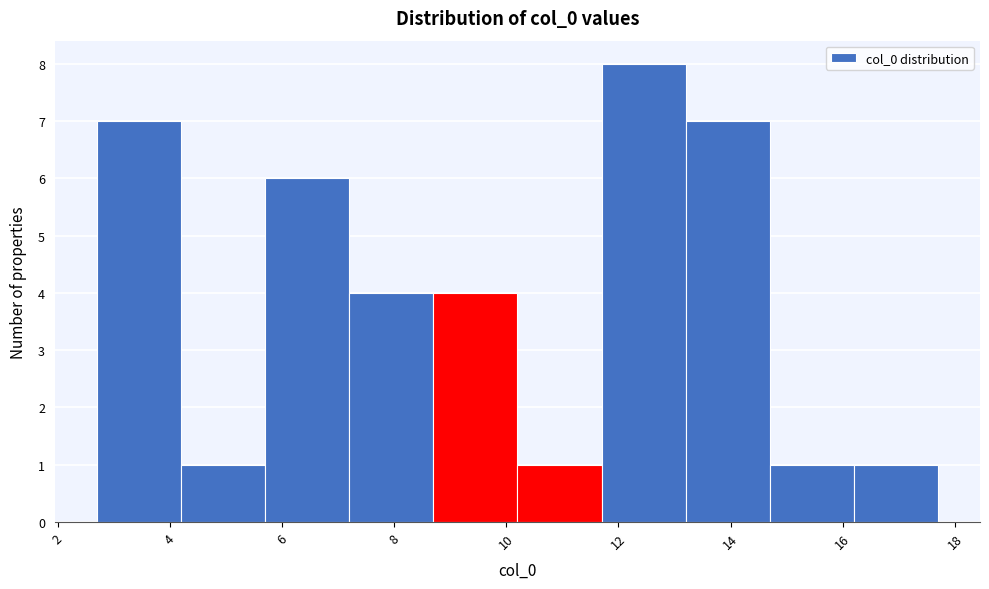

Over which range of the x-axis is the bar tallest?

11.6 to 13.2